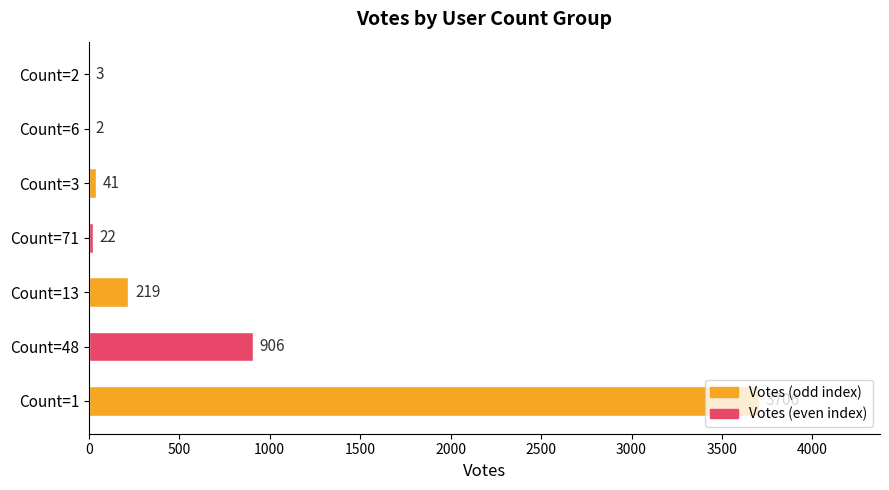

What is the change in value from Count=6 to Count=2?

+1